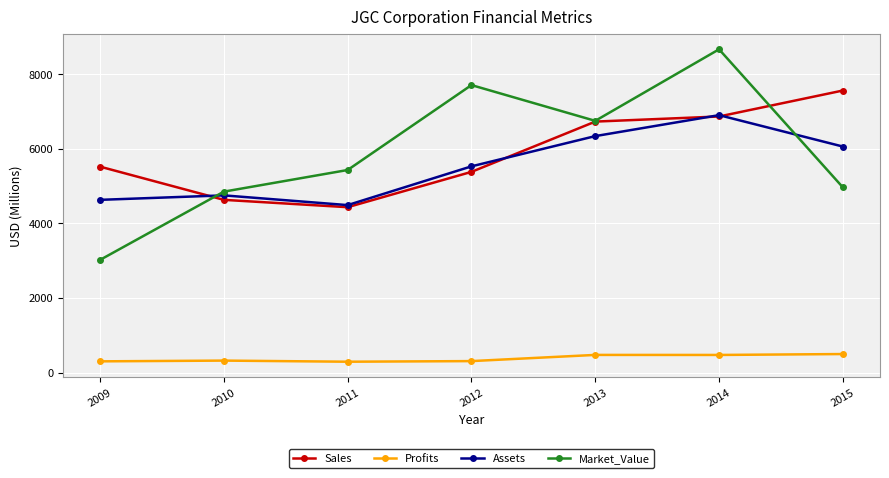

At how many categories does at least one series exceed 8492?

1